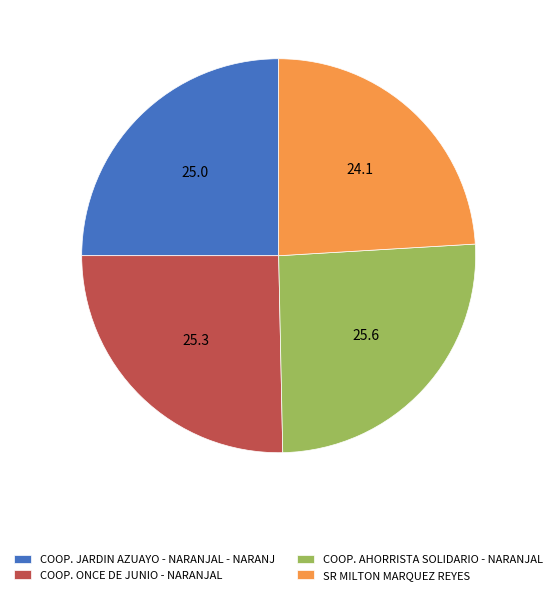

Which slice is the smallest?

SR MILTON MARQUEZ REYES